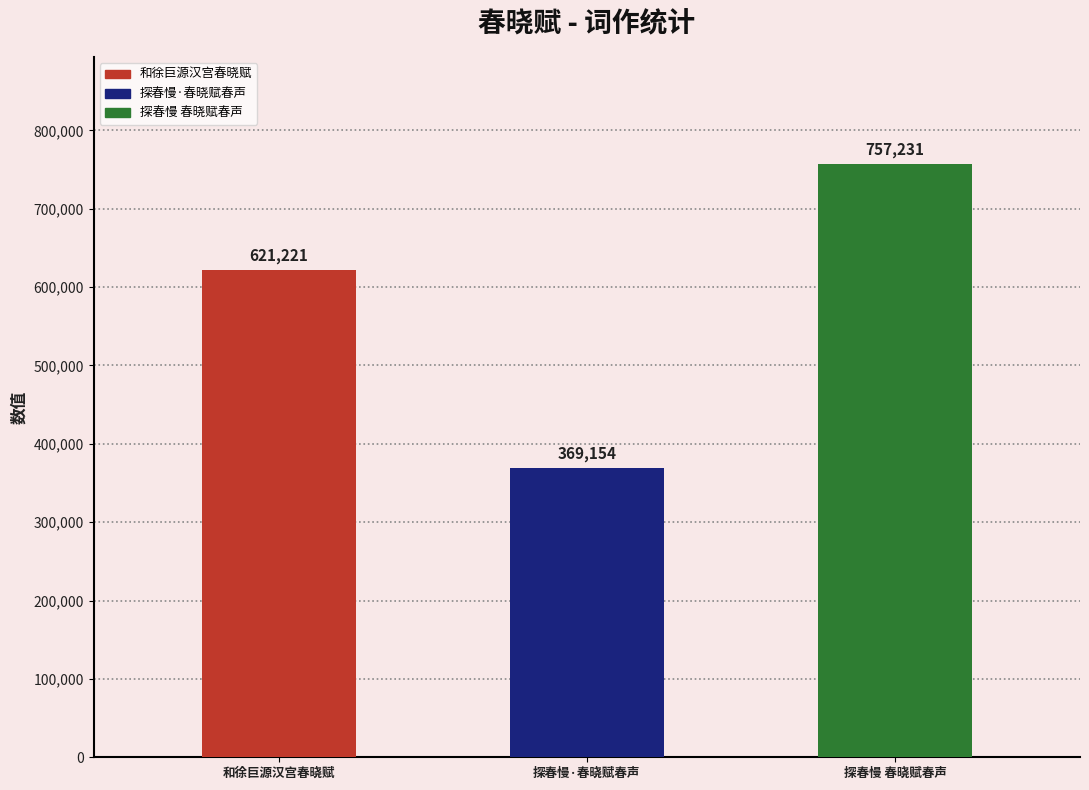

Reading right to left, list all the values displayed in this chart.

探春慢 春晓赋春声=757231	探春慢·春晓赋春声=369154	和徐巨源汉宫春晓赋=621221